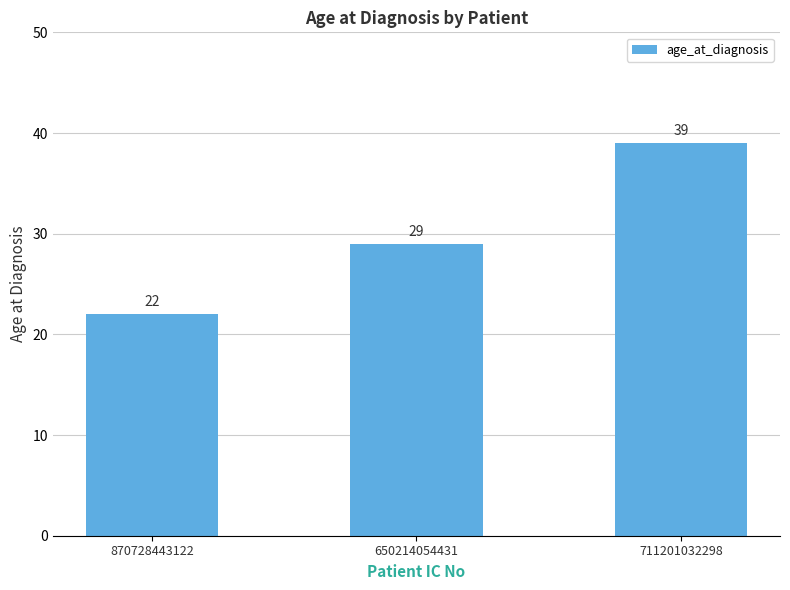

What is the value of the 1st bar from the left?

22